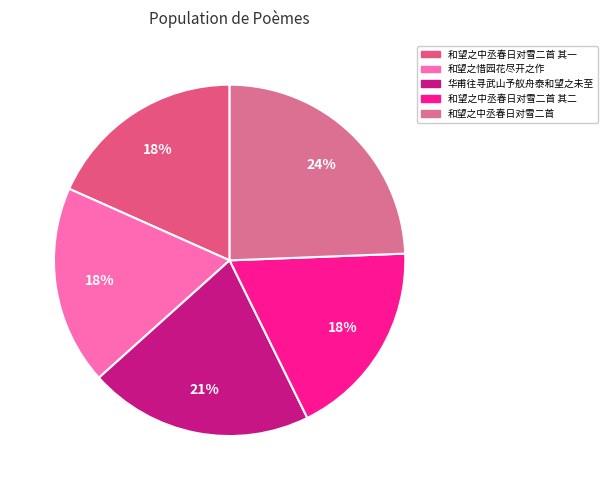

Is there a majority slice in this chart?

No